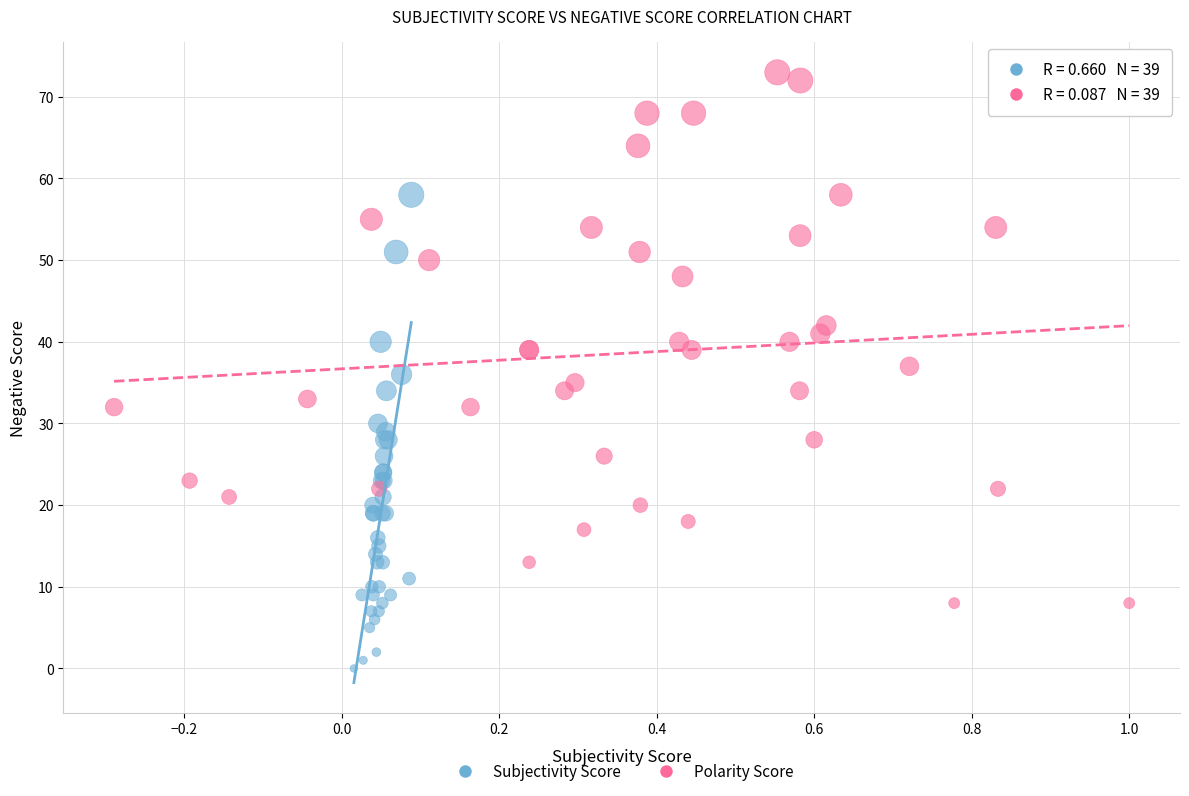

Which series has the widest spread of Y values?

Polarity Score